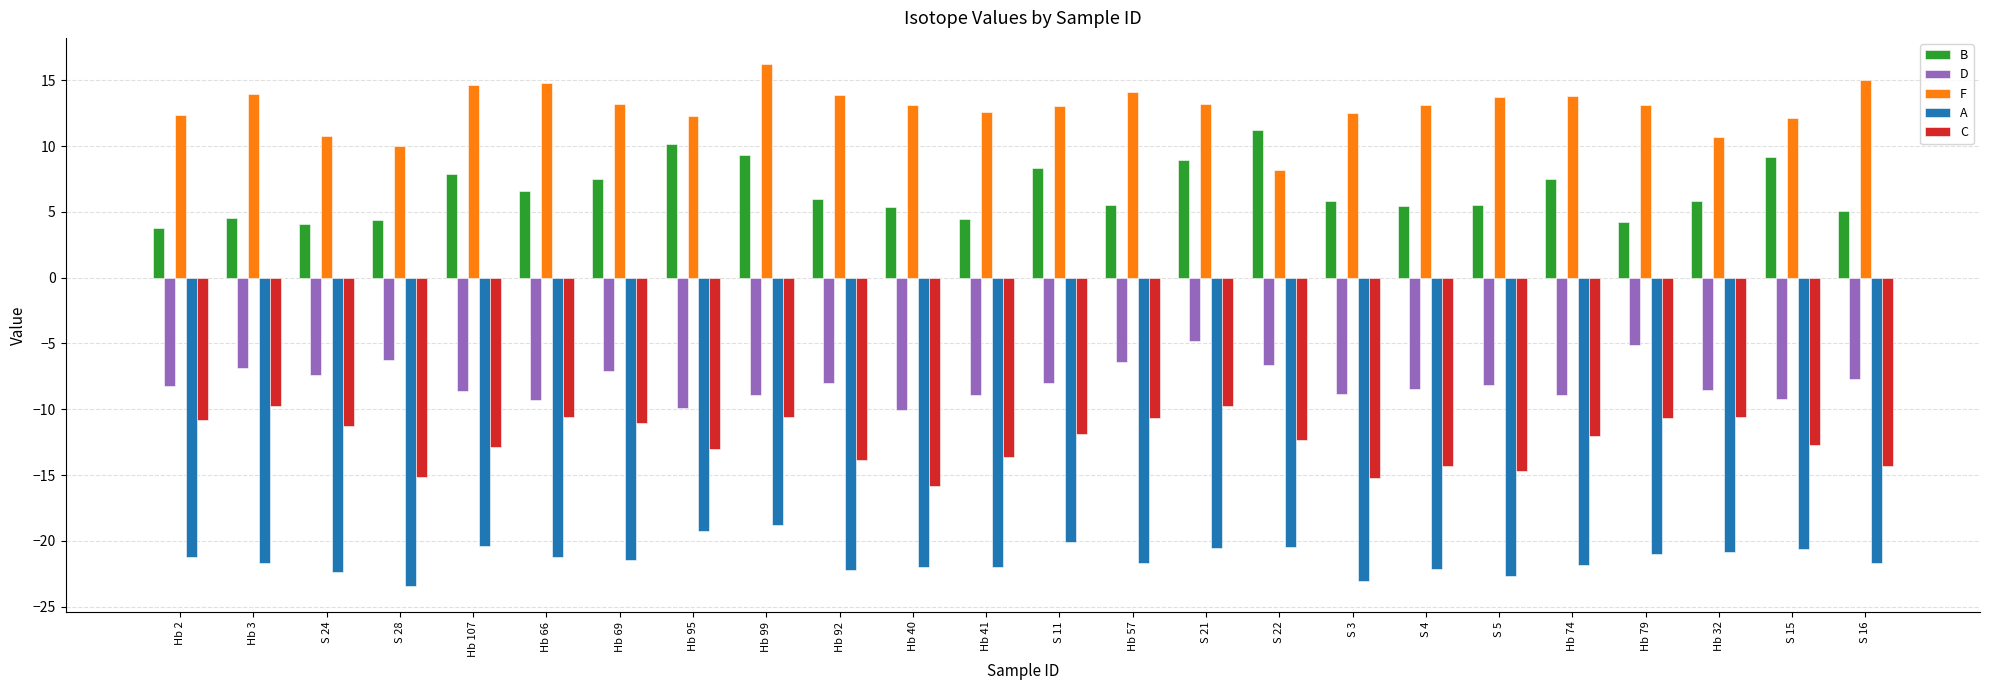

What is the difference between the maximum and minimum values in the F series?

8.1